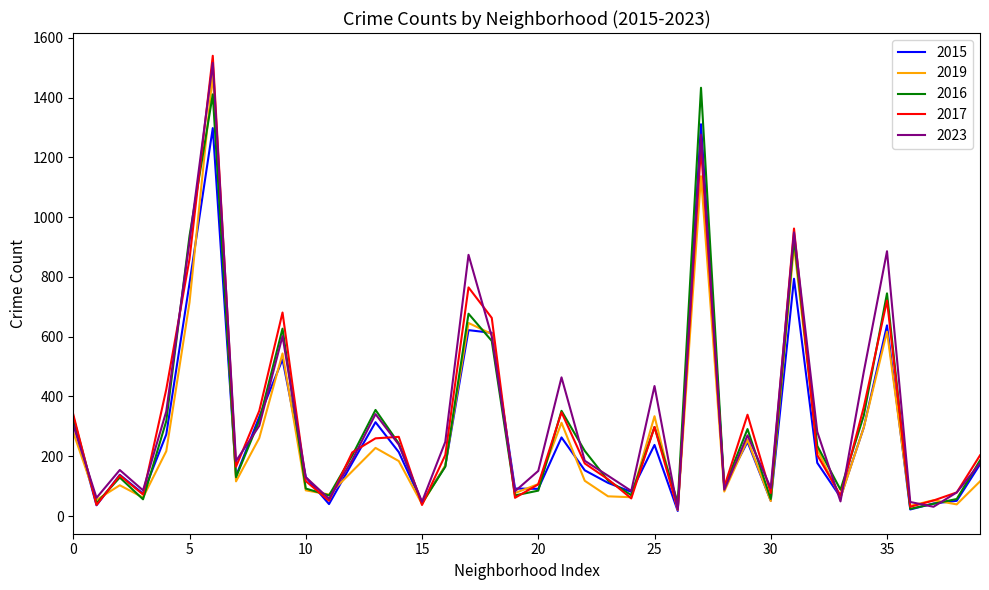

Which series has the largest range (max minus min)?

2017